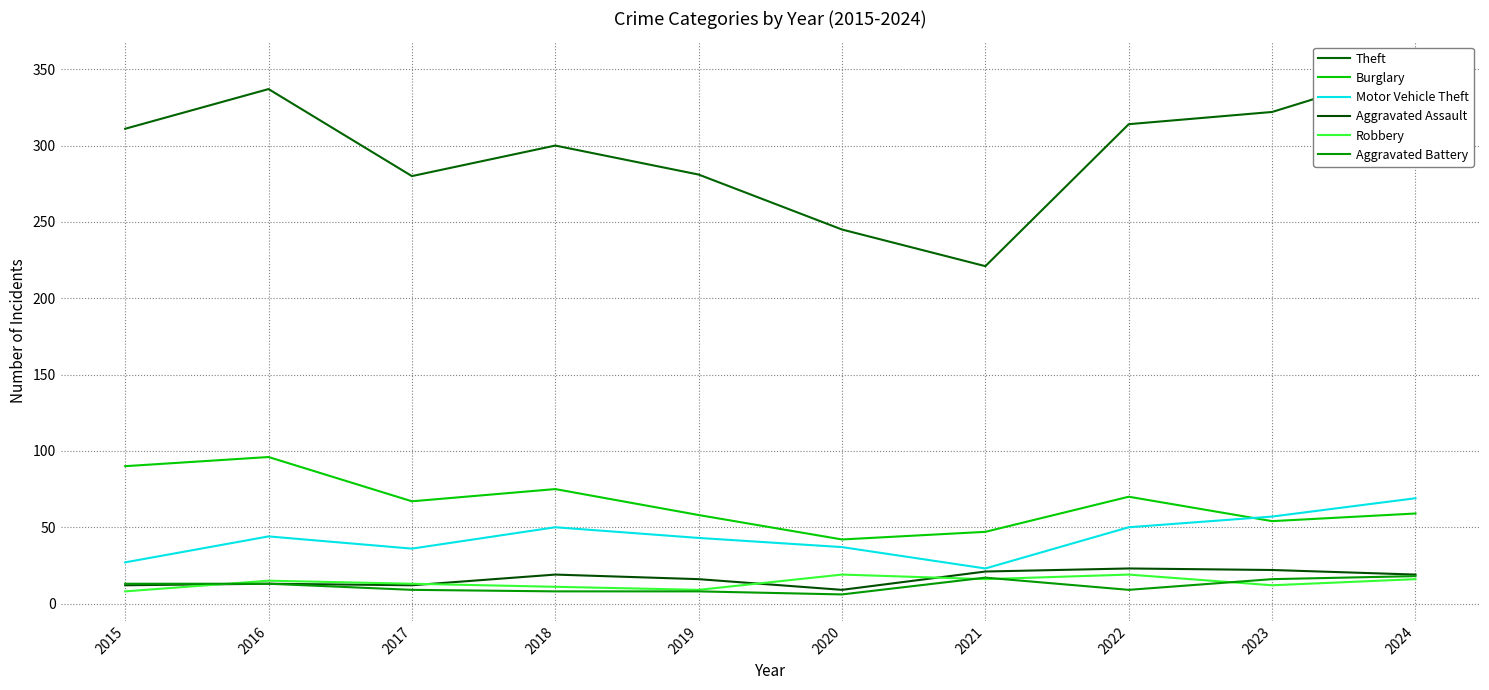

What is the total value across all series at 2020?

358